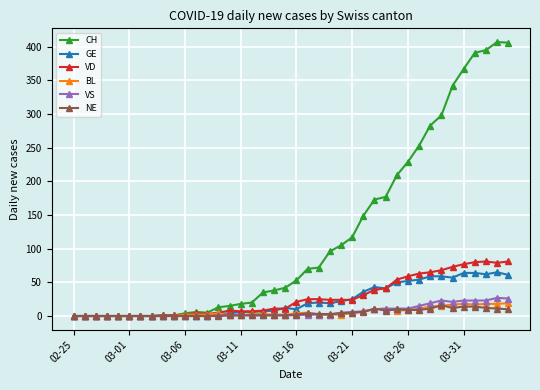

What is the difference between the maximum and minimum values in the NE series?

16